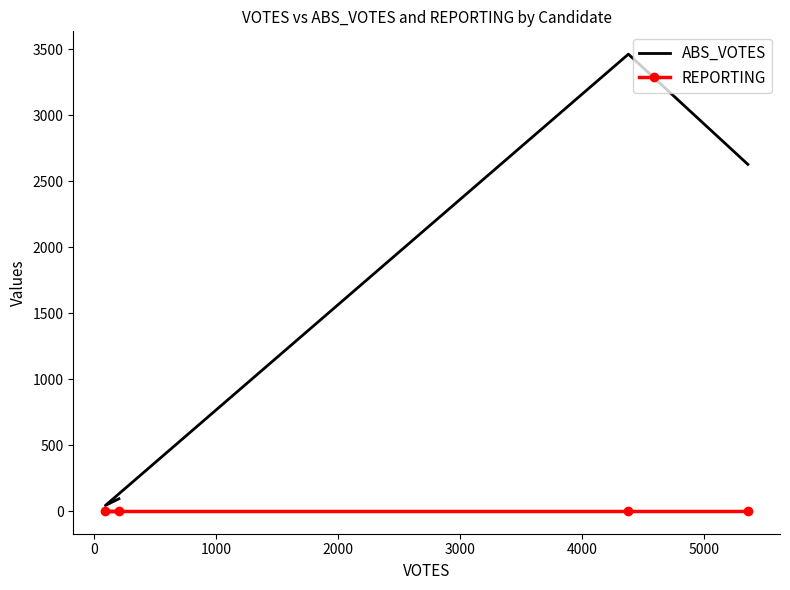

Is it true that ABS_VOTES equals 1745 at 0?

False